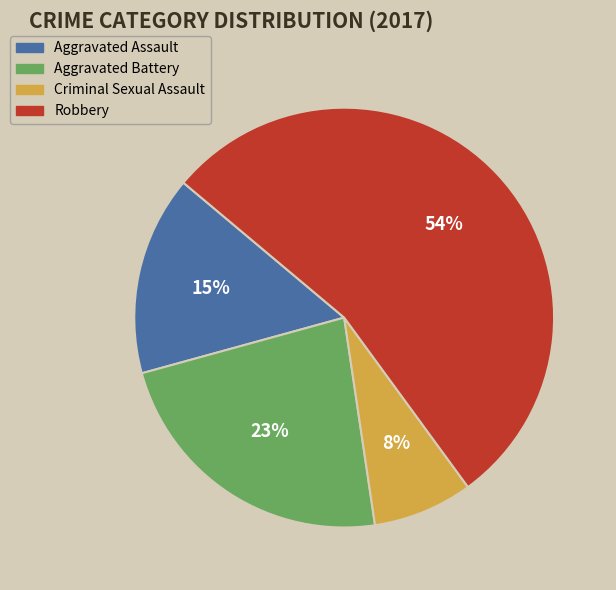

Count the number of slices in the pie.

4